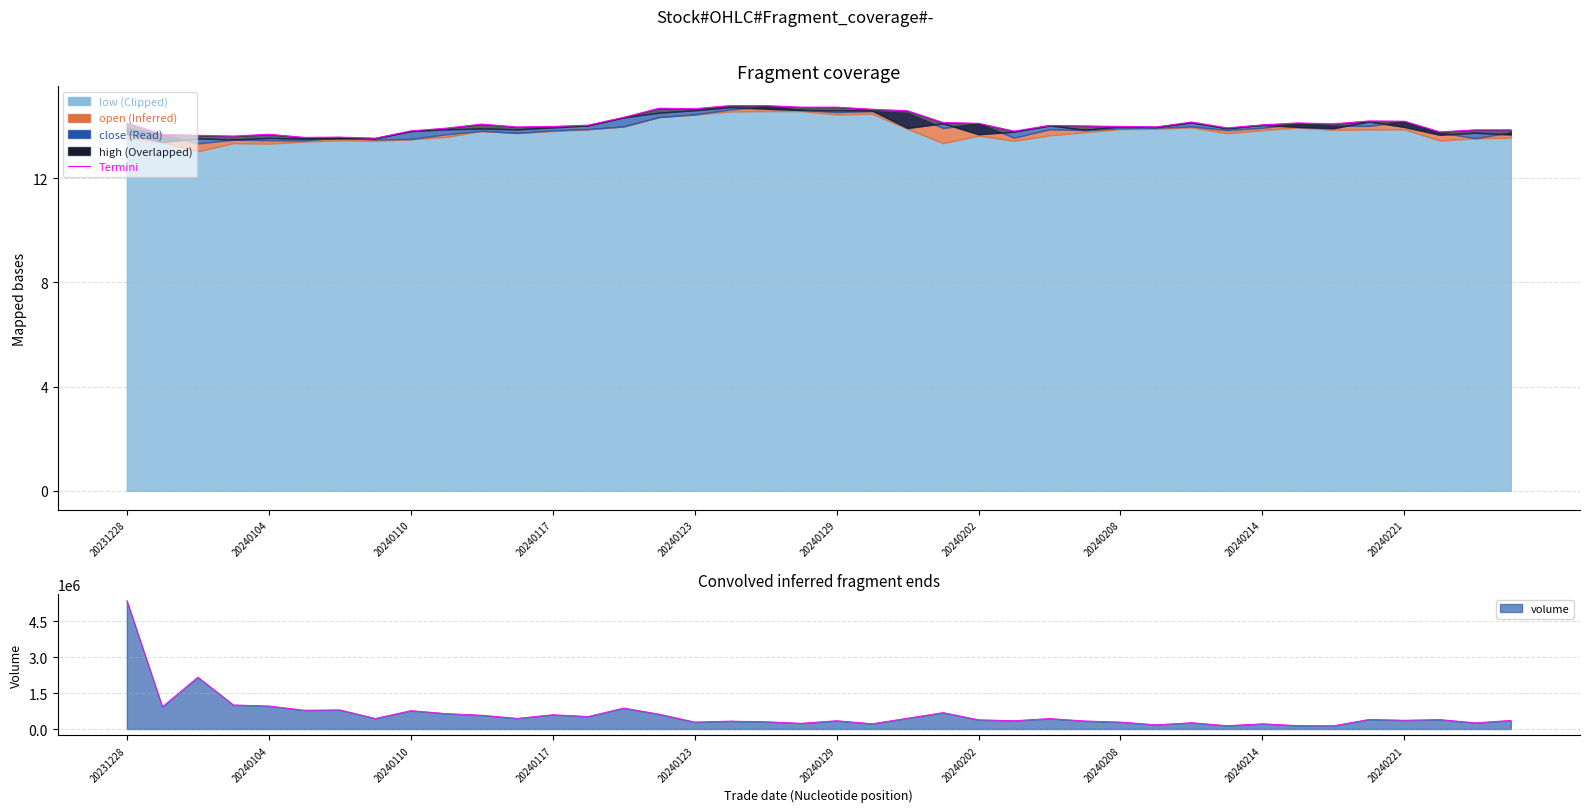

The value at 10 is 24.6. True or false?

False